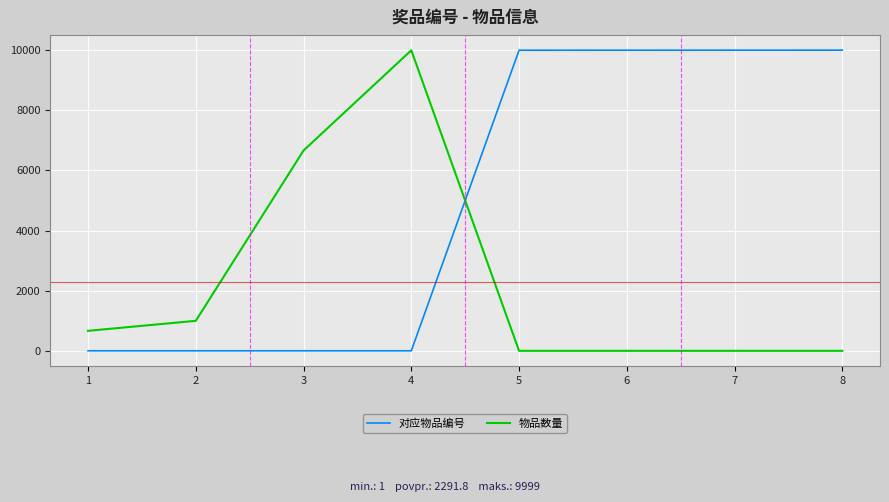

At how many categories does at least one series exceed 4338?

6